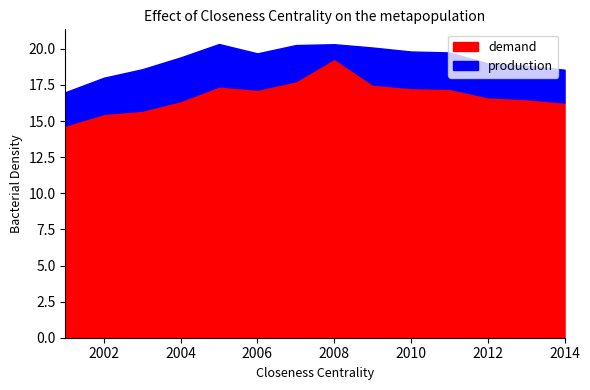

At how many categories does at least one series exceed 15?

14